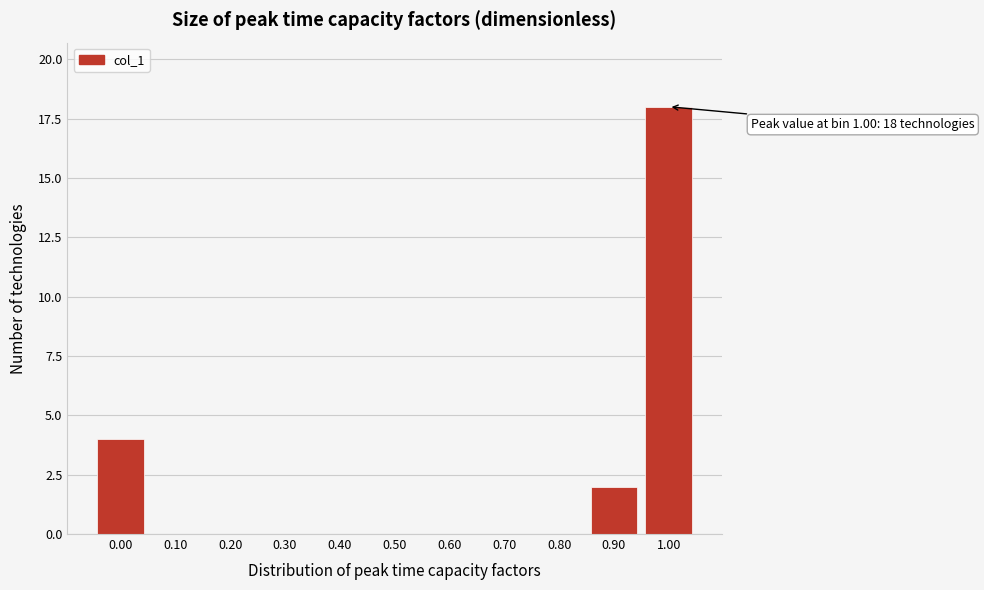

Reading left to right, list all the values displayed in this chart.

0.00=4	0.10=0	0.20=0	0.30=0	0.40=0	0.50=0	0.60=0	0.70=0	0.80=0	0.90=2	1.00=18